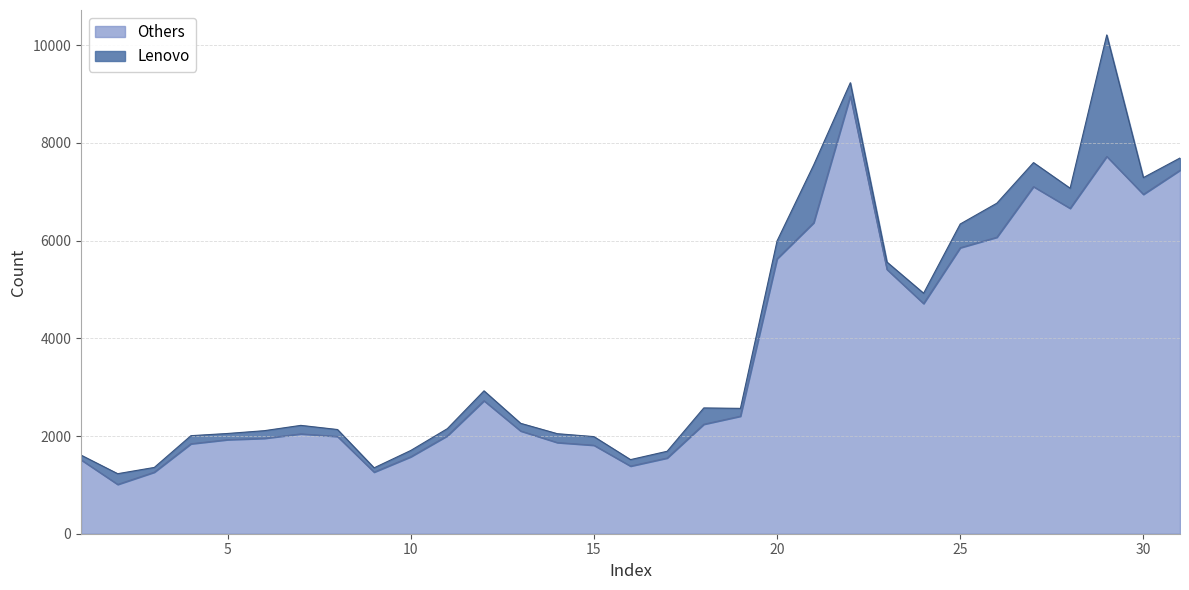

Which has a higher value, 27 or 24?

27